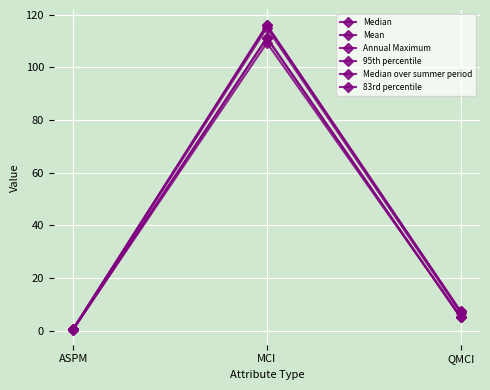

Reading left to right, transcribe all the data shown in this chart.

Median: 0.4	111.2	5.0
Mean: 0.4	109.3	5.3
Annual Maximum: 0.6	116.0	7.3
95th percentile: 0.6	116.0	7.3
Median over summer period: 0.4	111.2	5.0
83rd percentile: 0.6	115.0	6.7